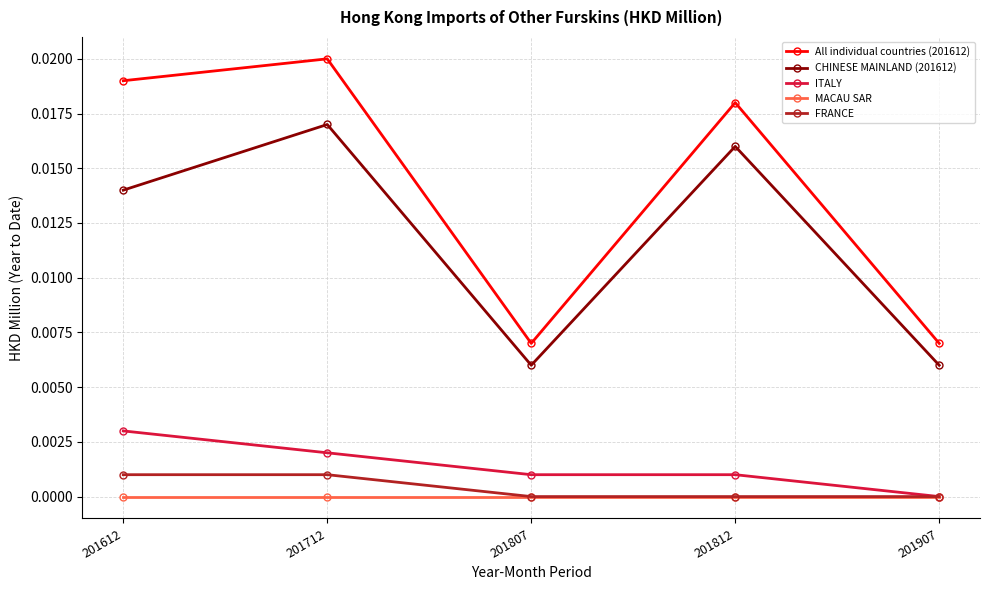

List the series in order of their peak value, lowest first.

MACAU SAR, FRANCE, ITALY, CHINESE MAINLAND (201612), All individual countries (201612)